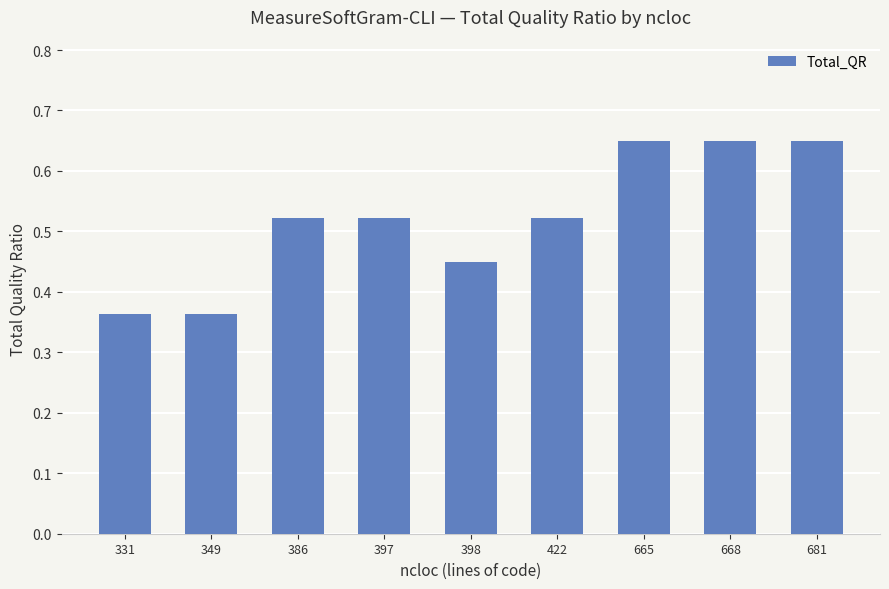

Which has a higher value, 665 or 397?

665